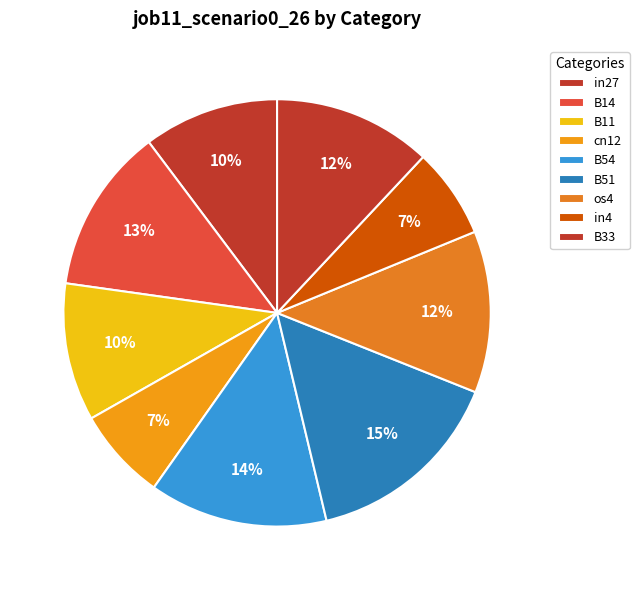

Count the number of slices in the pie.

9